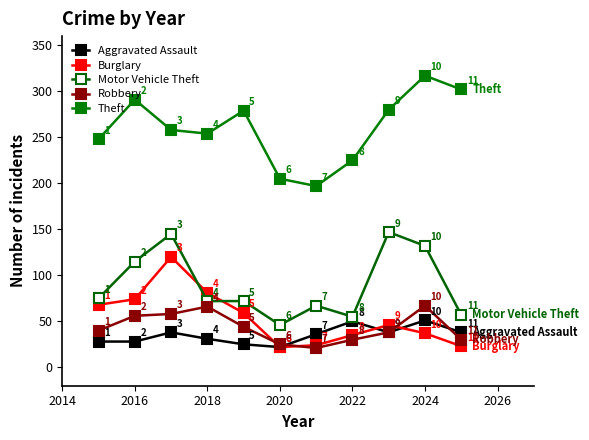

How many categories are shown in the chart?

11